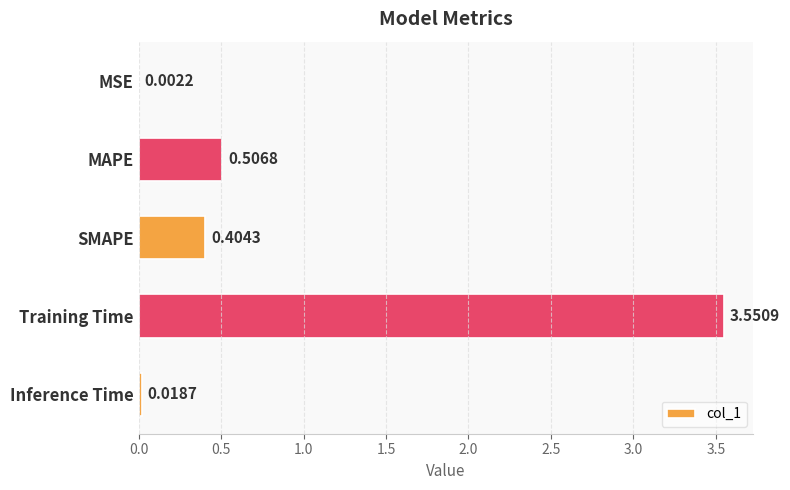

At which label is the value closest to 1?

MAPE